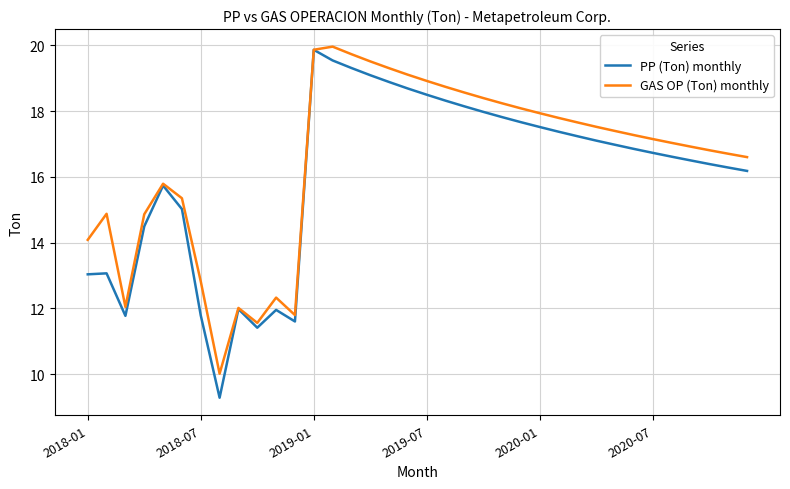

Which series has the widest spread of values?

PP (Ton) monthly